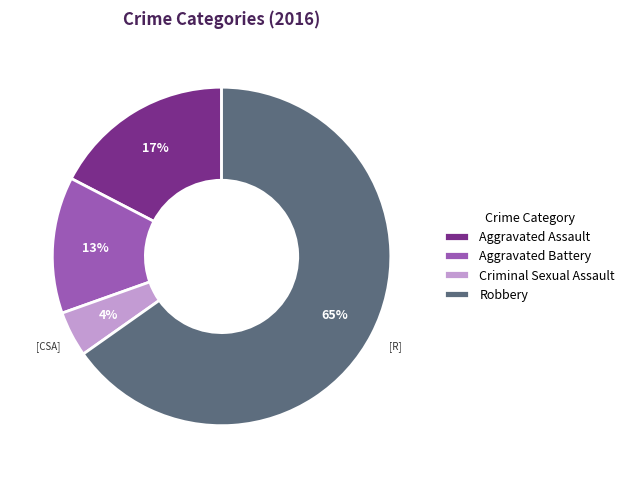

To the nearest percent, what percentage of the pie is Aggravated Battery?

13%